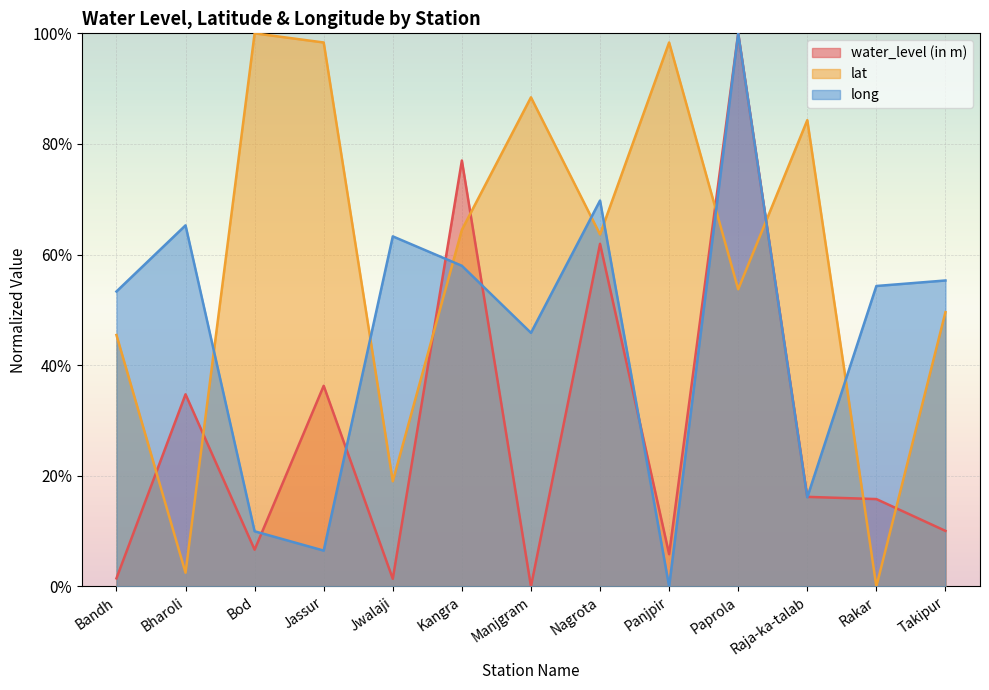

Is it true that lat equals 0.9 at Paprola?

False